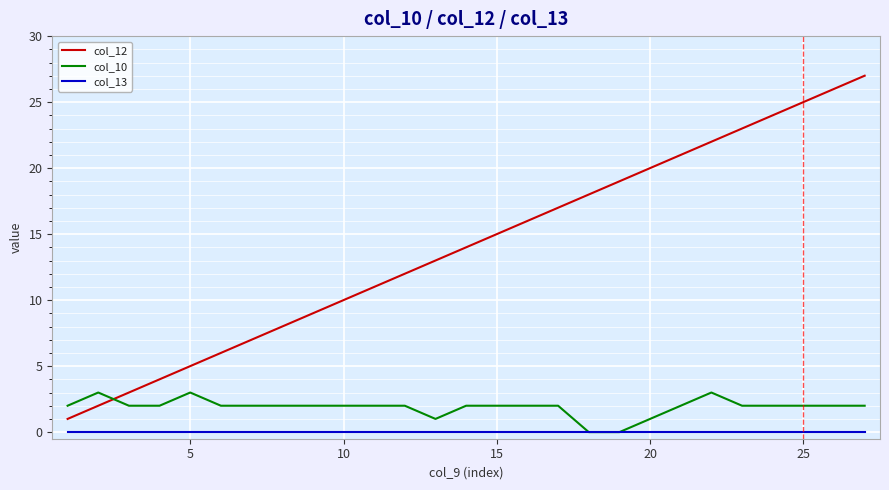

Which series has the largest total across all categories?

col_12